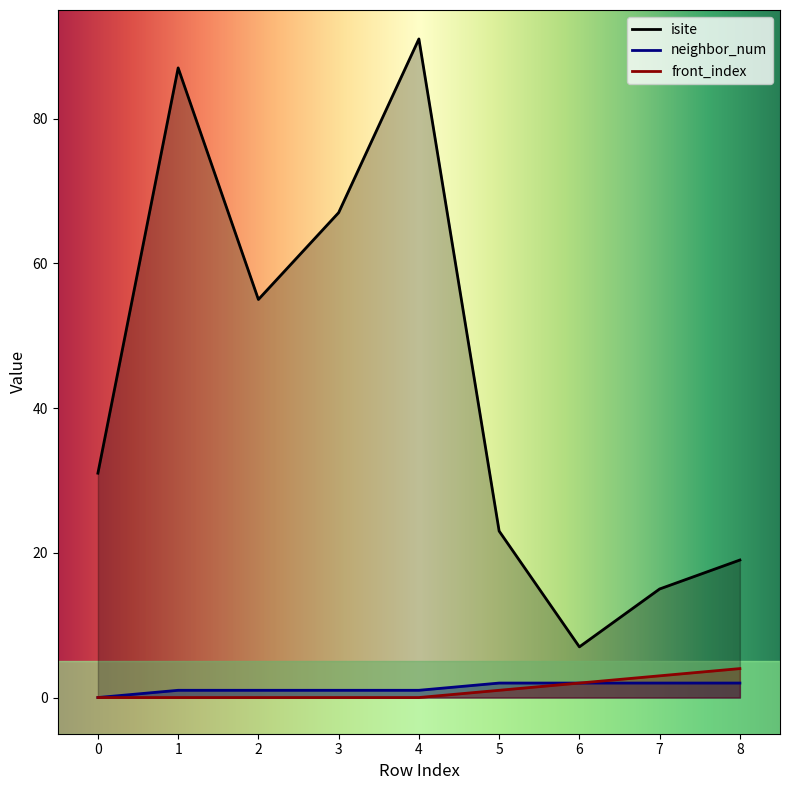

What is the difference between the neighbor_num values at 1 and 8?

1